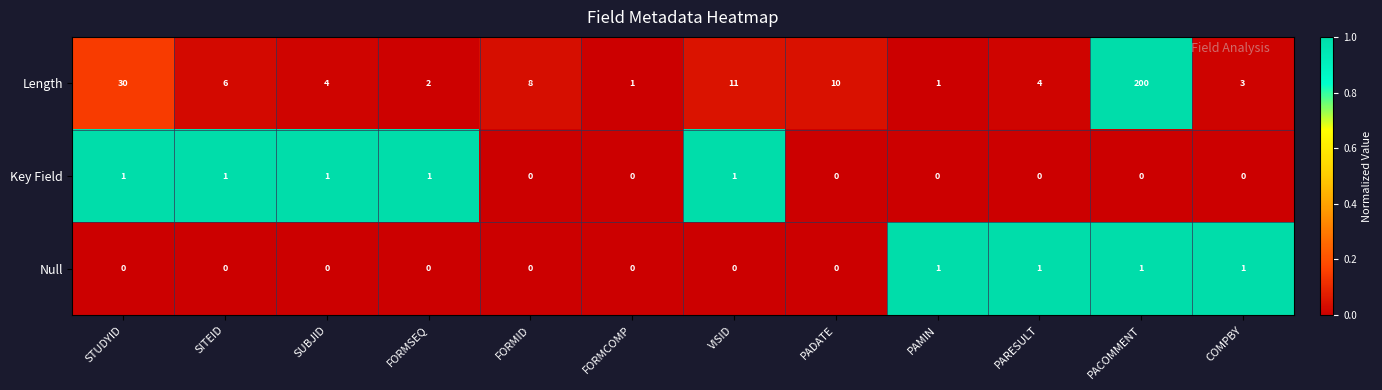

Rank the series at FORMSEQ from lowest to highest value.

Null, Key Field, Length